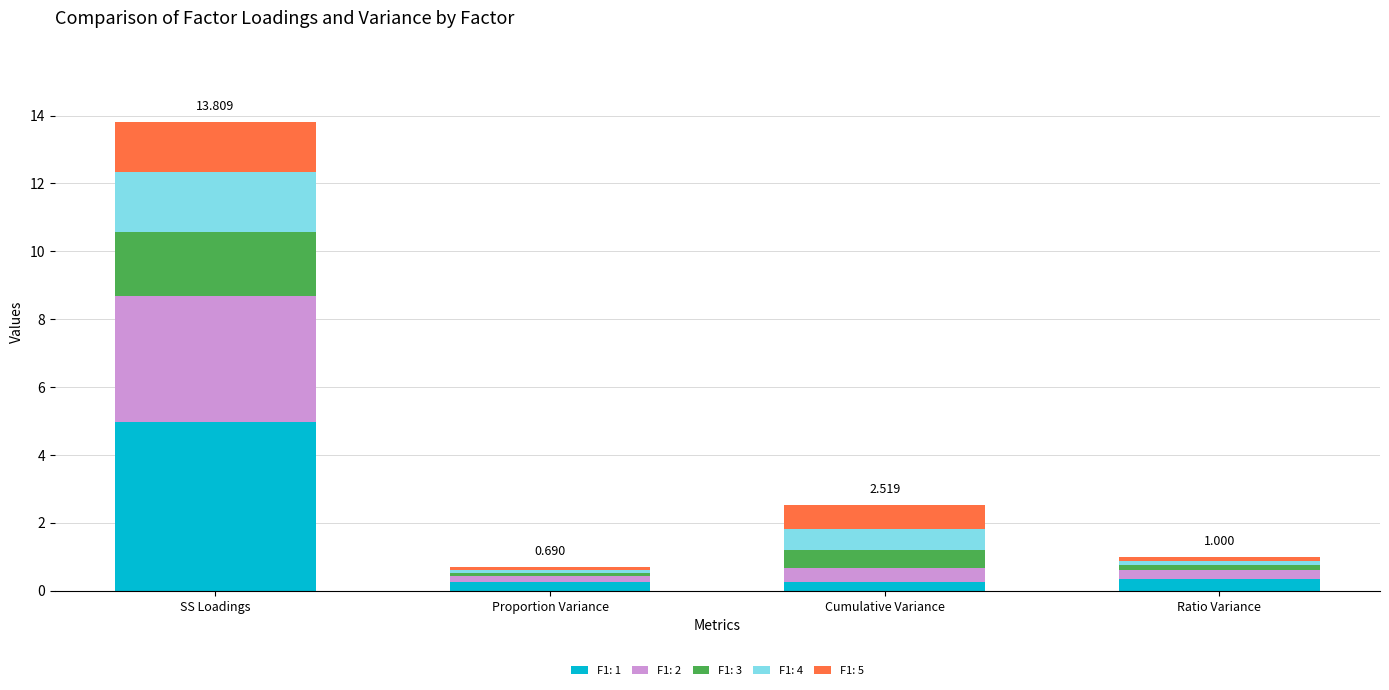

At which category is the sum across all series the highest?

SS Loadings